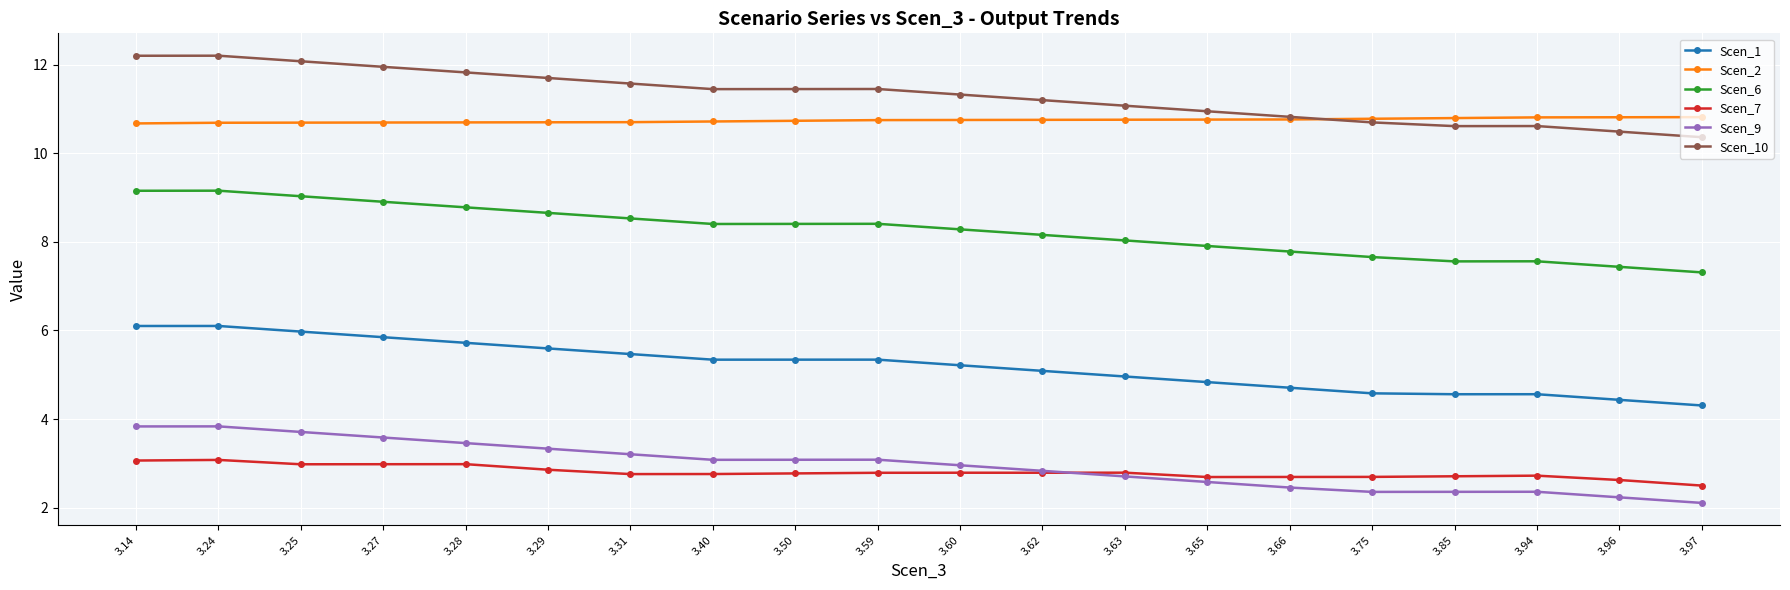

Is it true that Scen_1 equals 7.8 at 3.63?

False